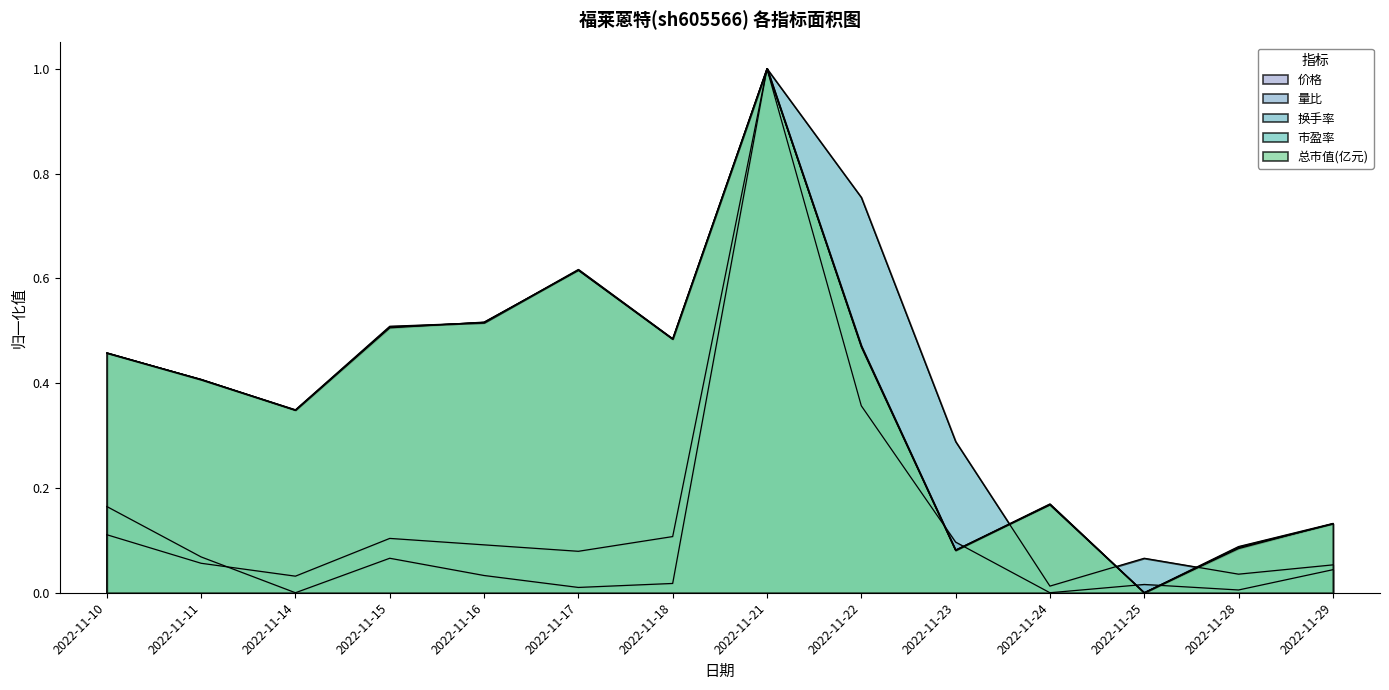

In 价格, how many points are lower than both neighbors (excluding endpoints)?

4